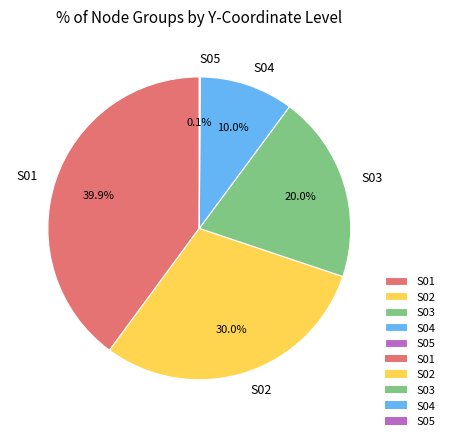

What is the ratio of the value at S01 to the value at S03?

2.0